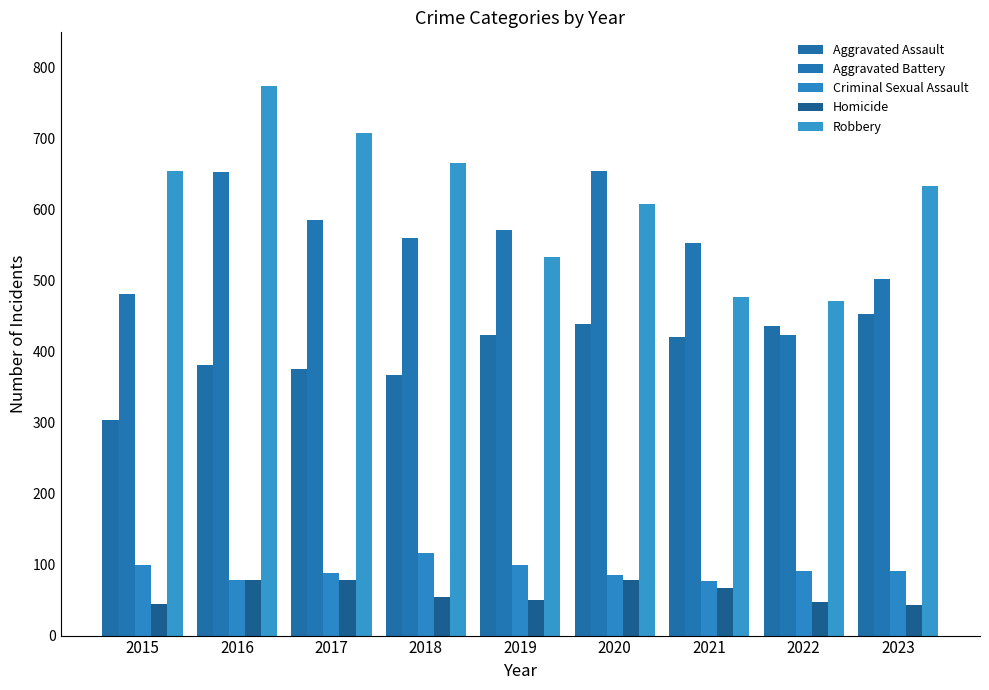

Rank the series by their maximum value, from highest to lowest.

Robbery, Aggravated Battery, Aggravated Assault, Criminal Sexual Assault, Homicide